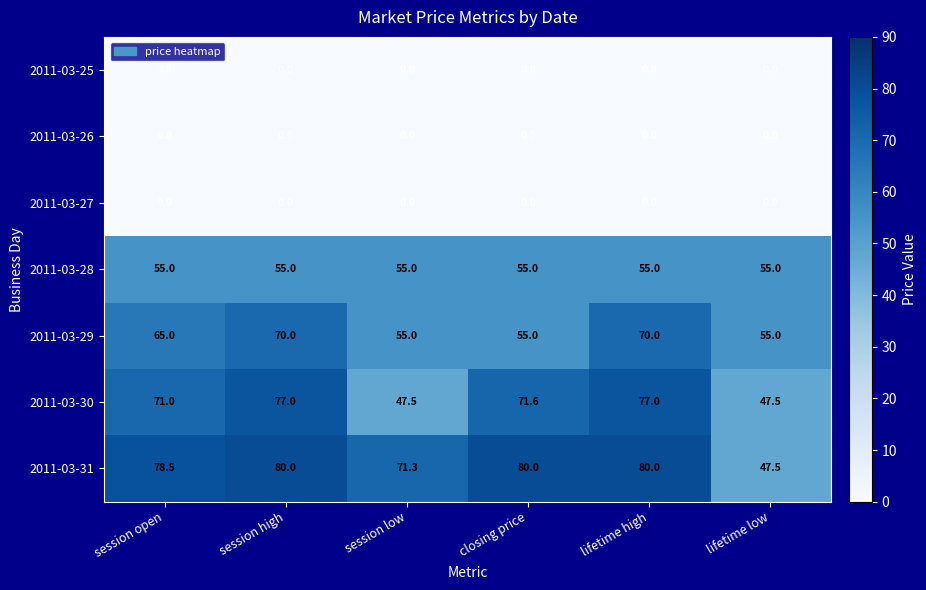

What is the difference between the highest and lowest values at session low?

71.3